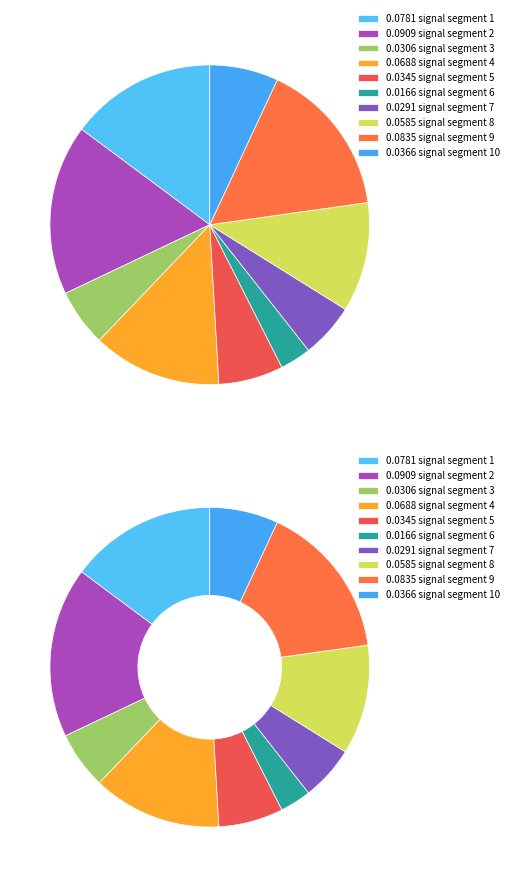

To the nearest percent, what percentage of the pie is signal segment 1?

15%